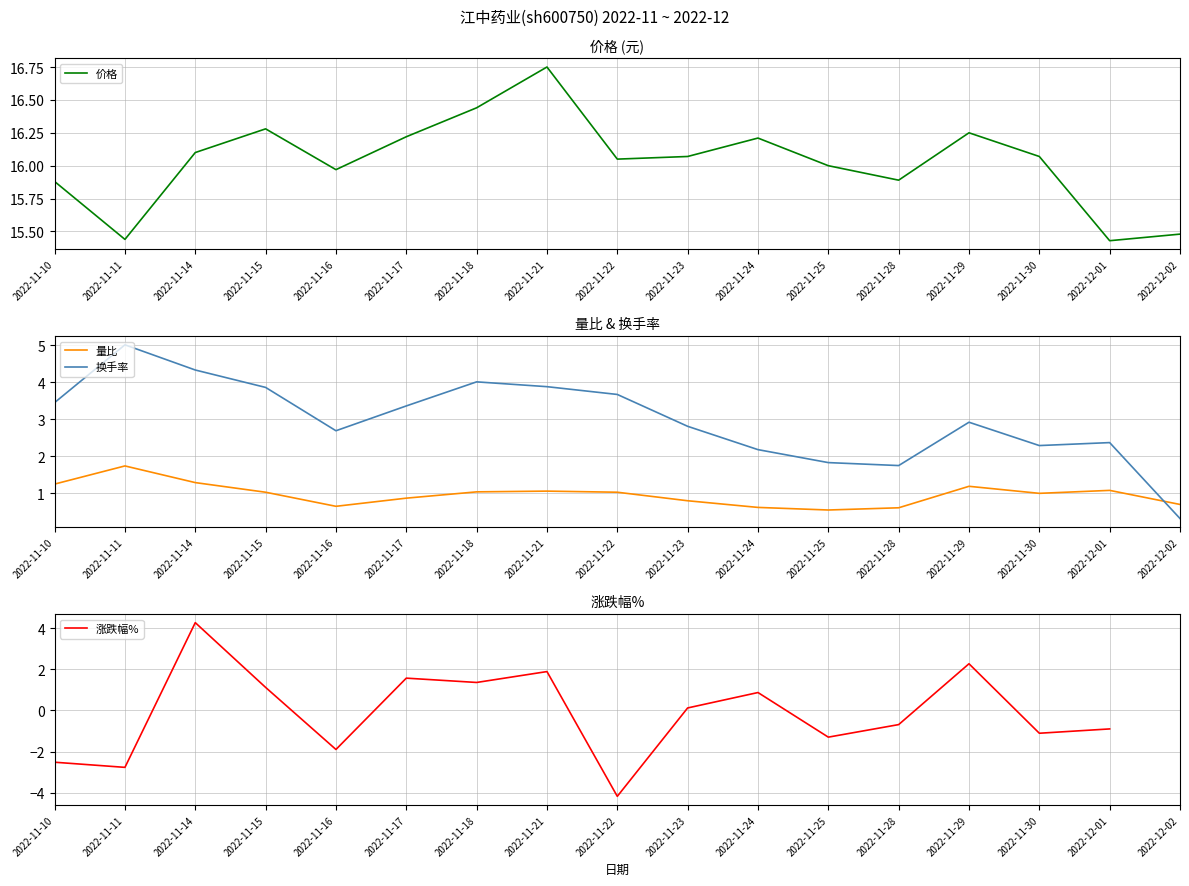

Where does the 换手率 series first go above 2?

2022-11-10